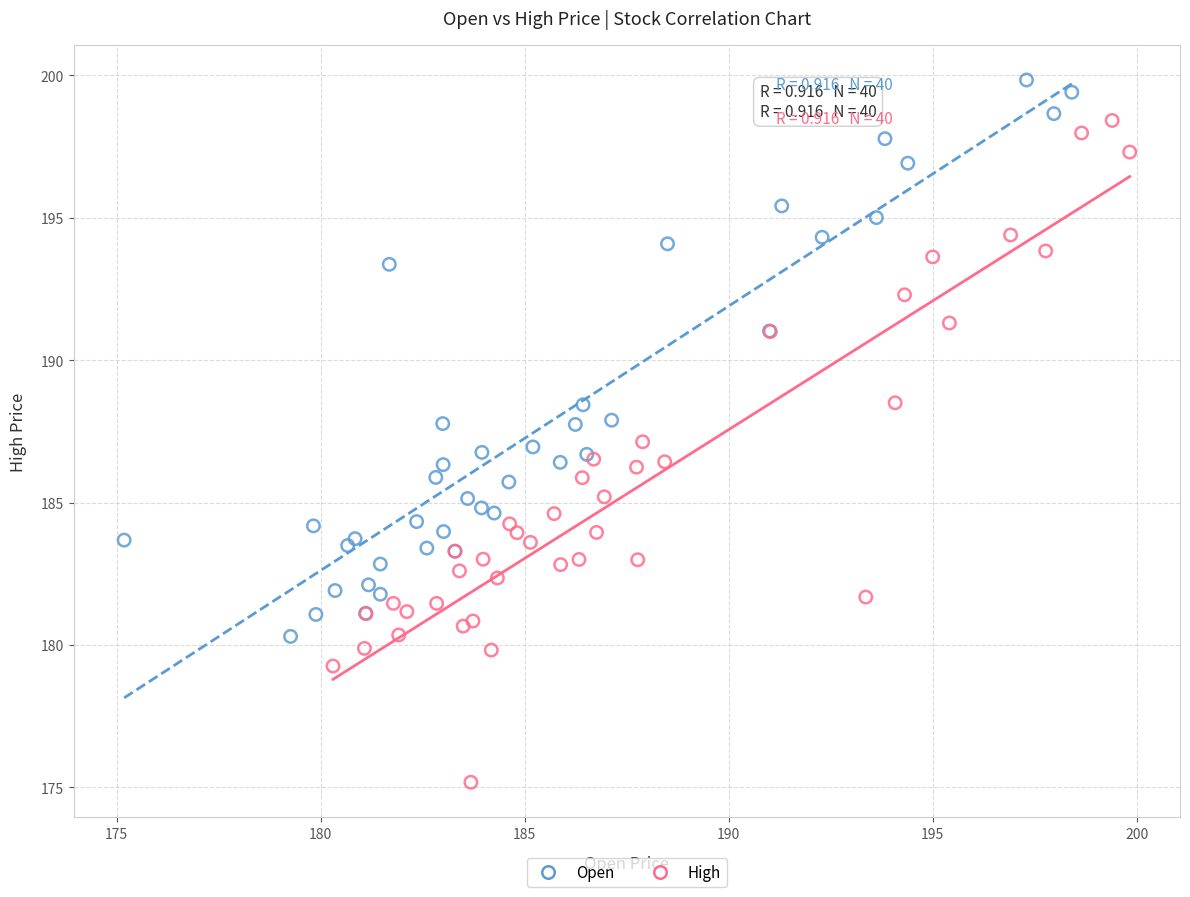

Which series has the largest Y range (max minus min)?

High